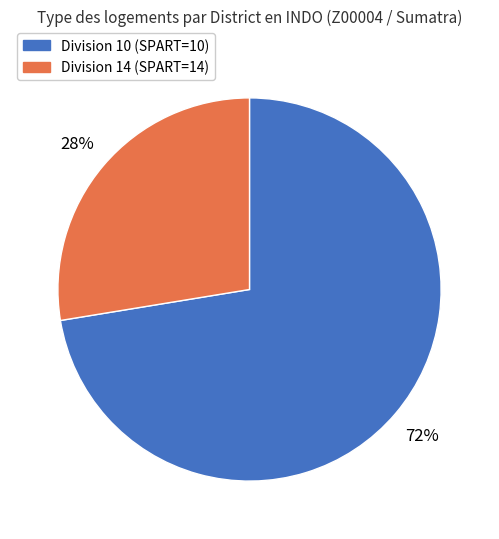

To the nearest percent, what is the average slice percentage?

50%